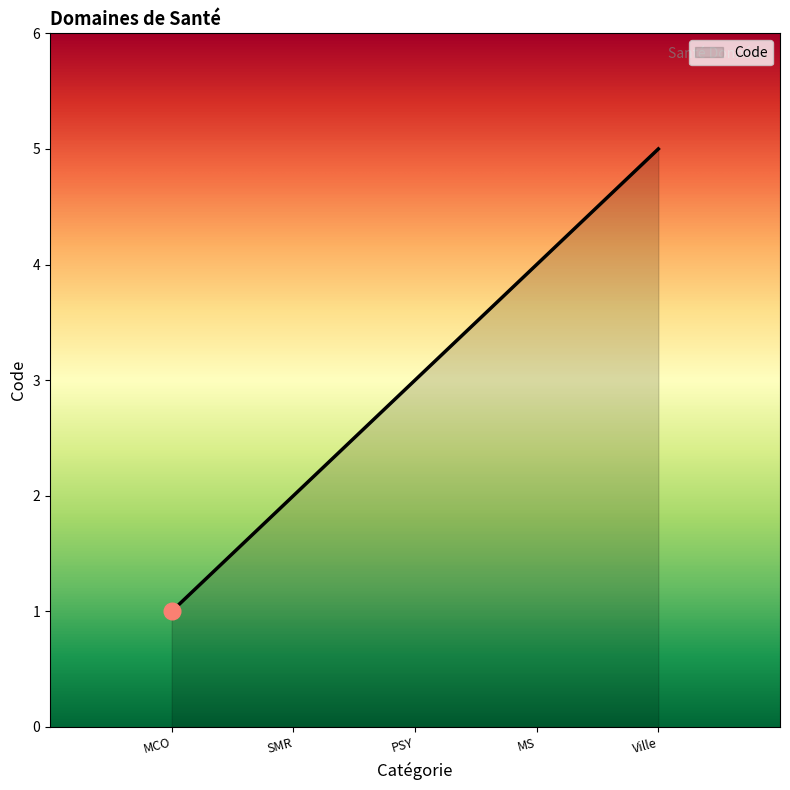

What is the difference between the maximum and minimum values?

4.0